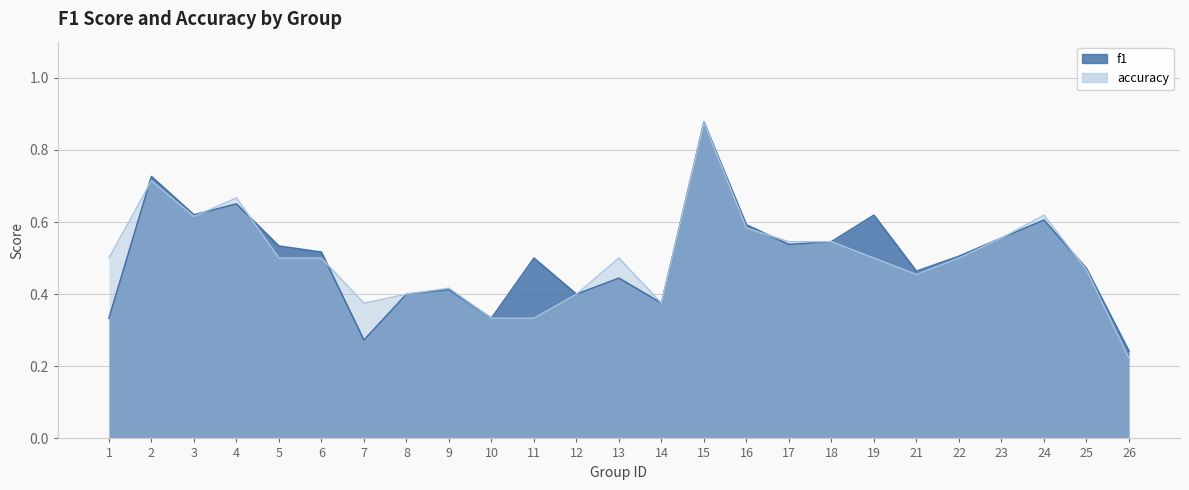

The accuracy series shows 0.4 at 7. True or false?

True